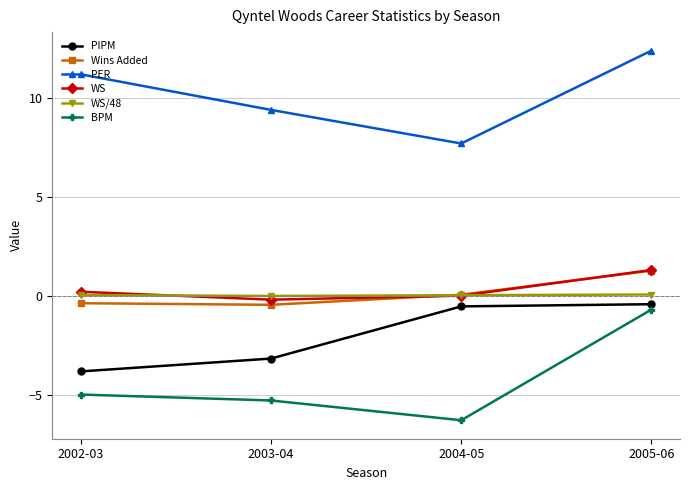

What is the difference between the highest and lowest values at 2005-06?

13.1